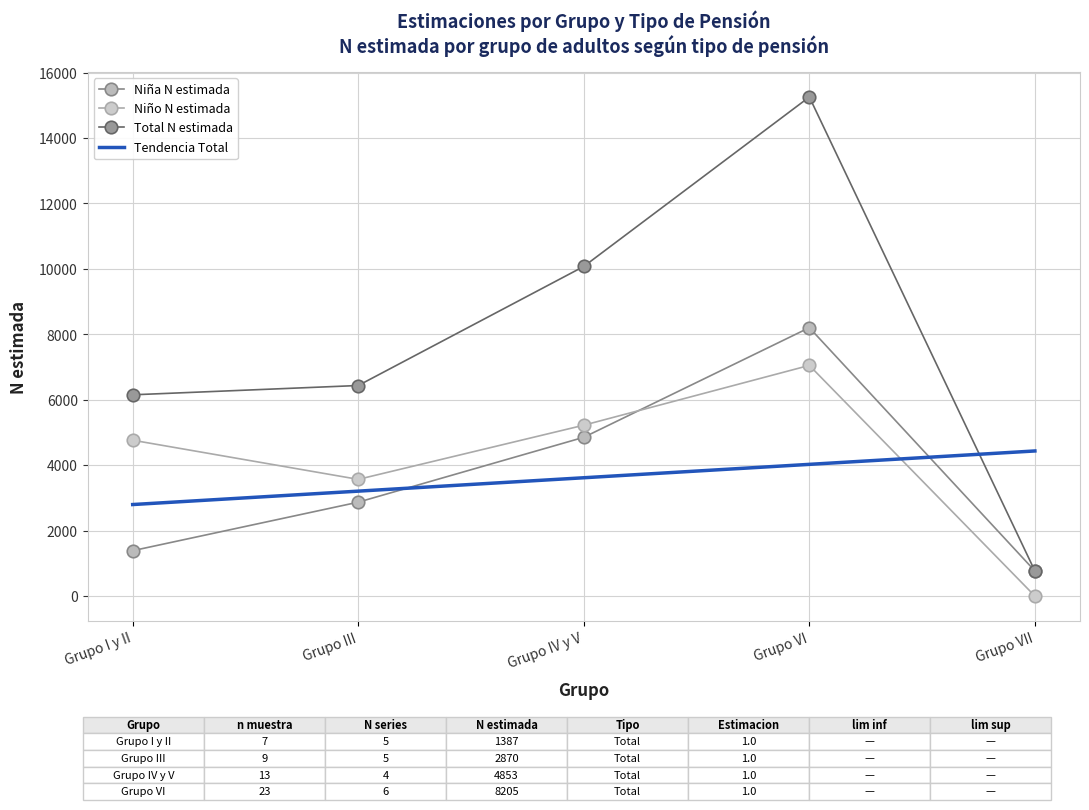

At Grupo VI, list the series in order from largest to smallest.

Total N estimada, Nina N estimada, Nino N estimada